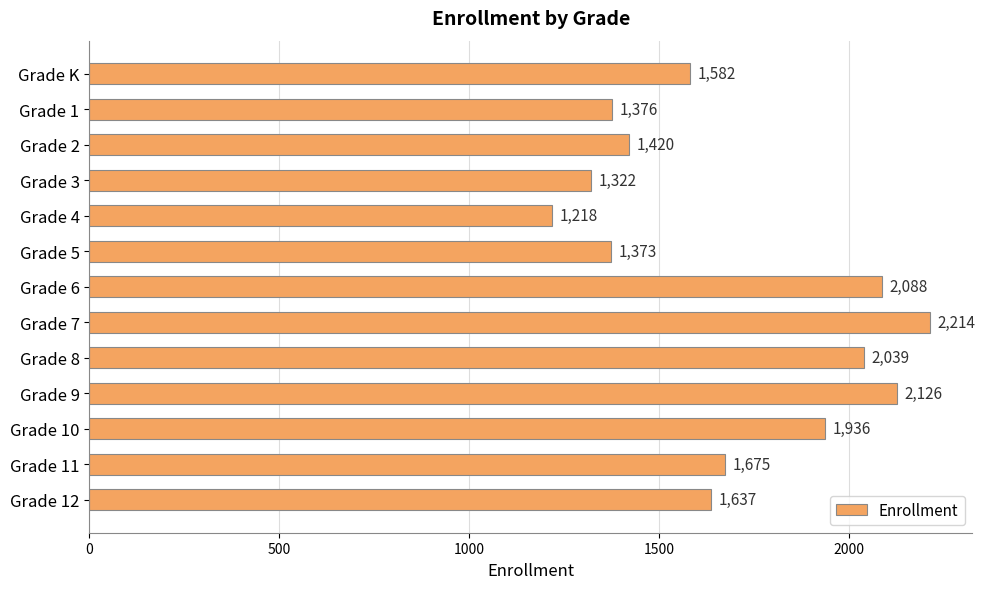

True or false: the data shows 3305 at Grade 9.

False